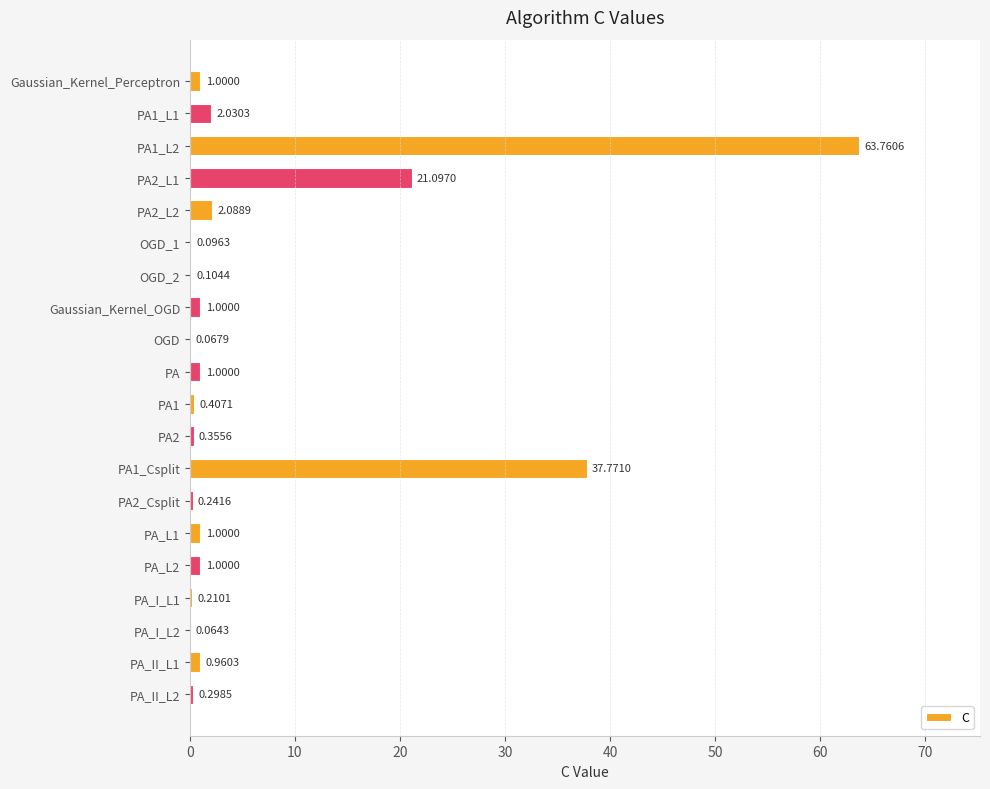

What is the sum of all values?

134.6